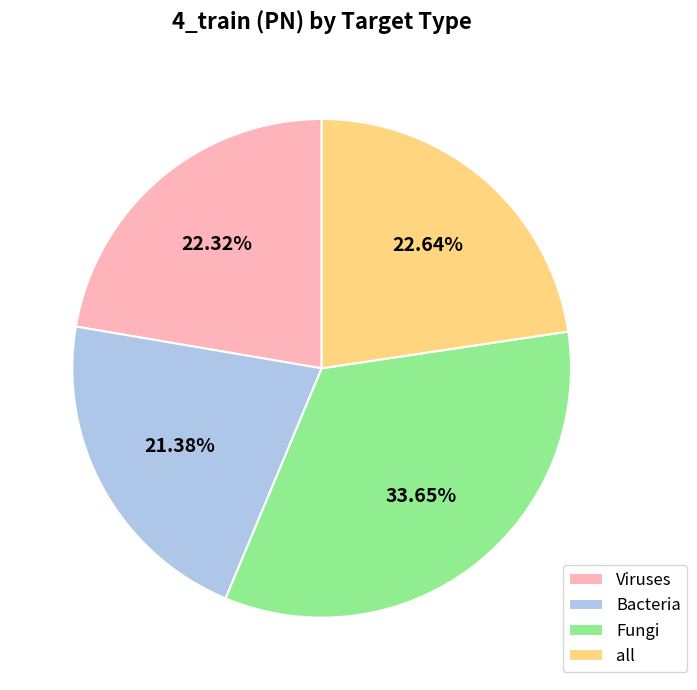

Does any single category account for the majority?

No